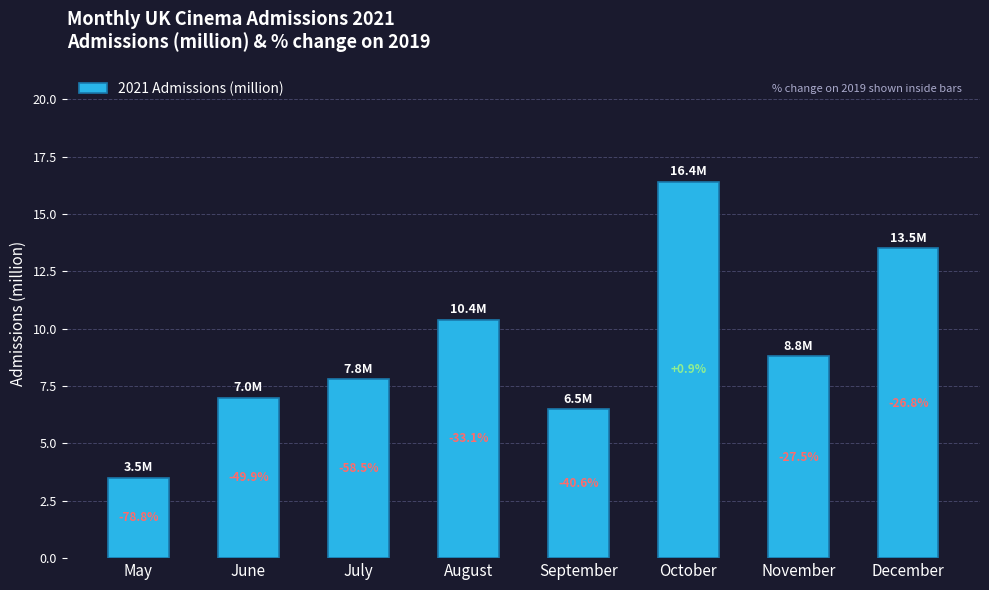

True or false: the data shows 11.6 at September.

False